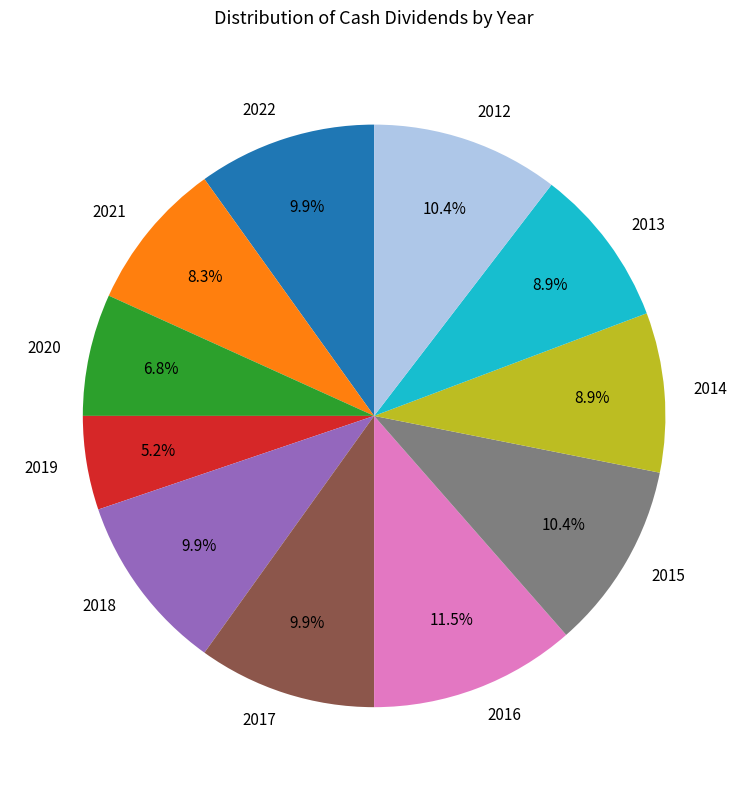

To the nearest percent, what is the difference between the 2014 and 2018 slice percentages?

1%